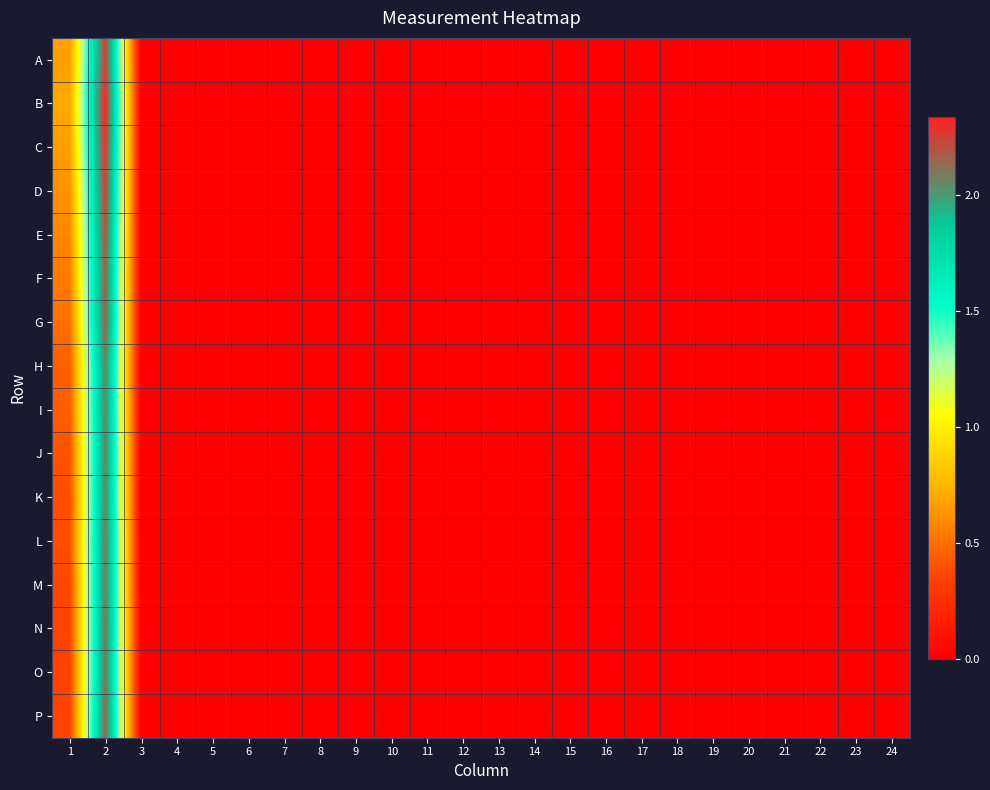

Rank the series at 11 from lowest to highest value.

A, B, C, D, E, F, G, H, I, J, K, L, M, N, O, P